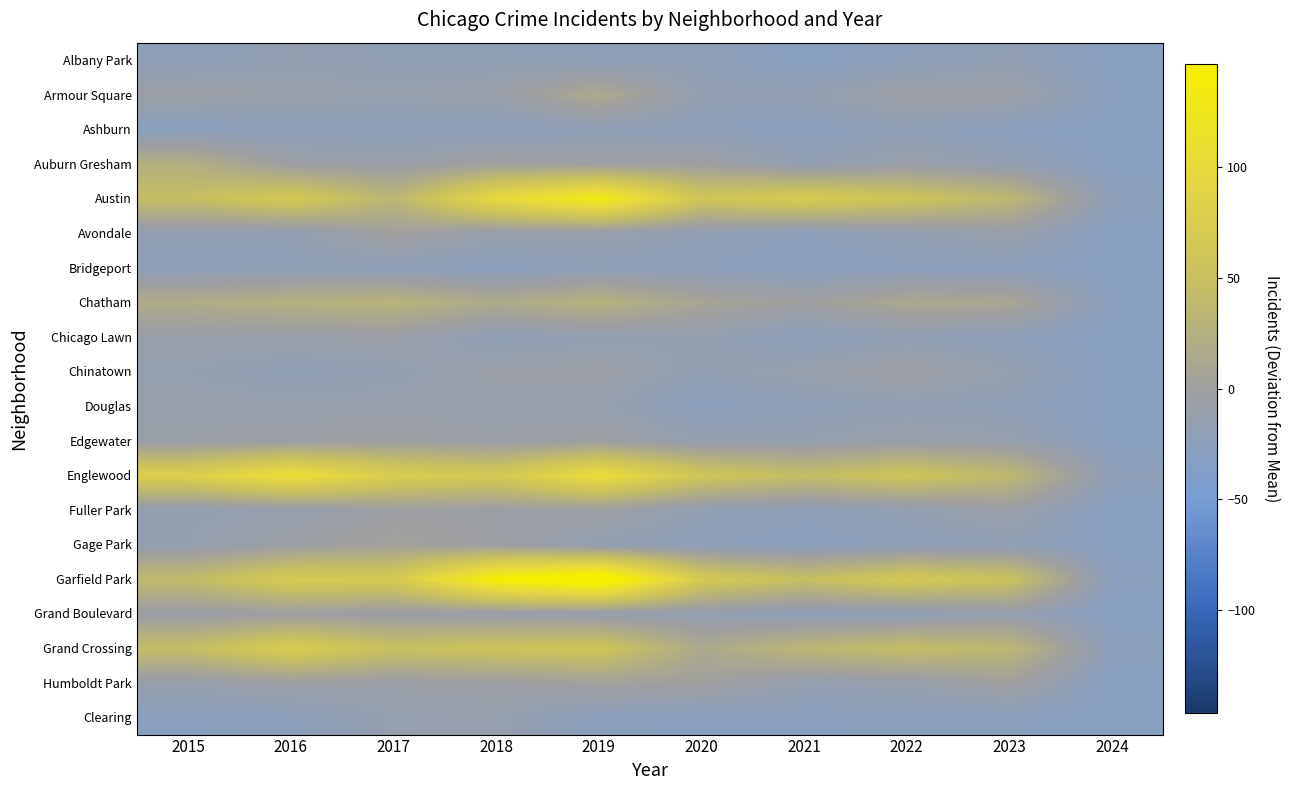

Which label corresponds to the largest value in the chart?

2019